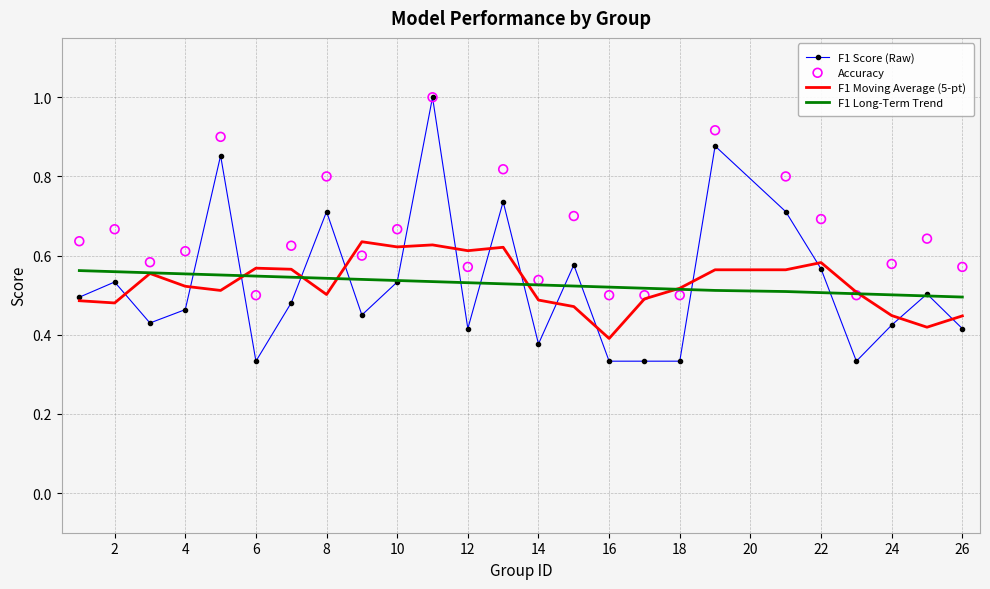

Which series has the largest Y range (max minus min)?

F1 Score (Raw)